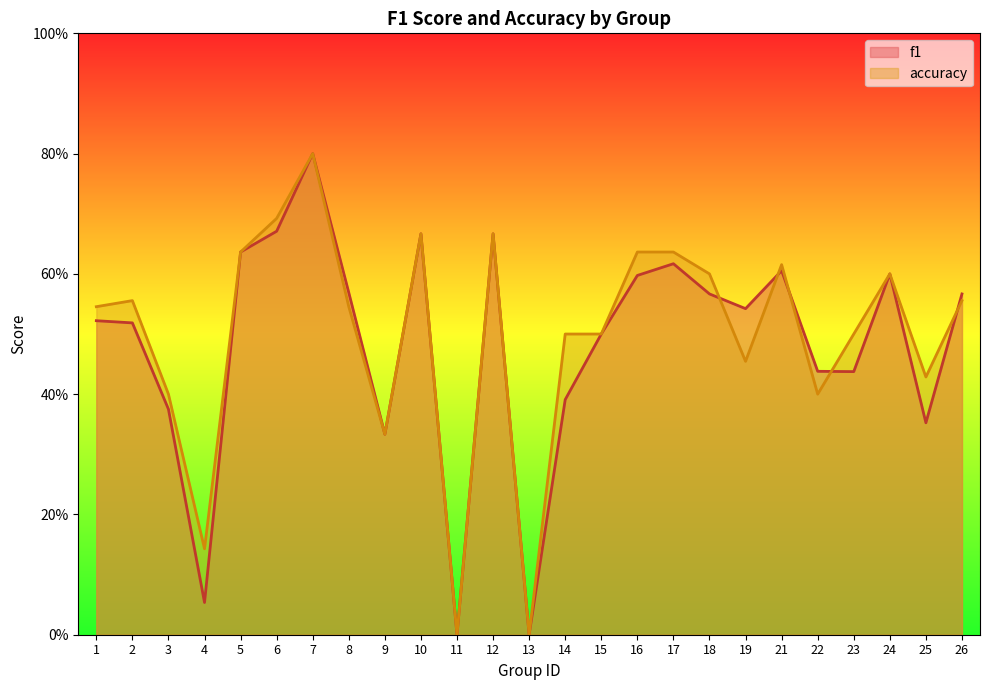

True or false: accuracy and f1 intersect in this chart.

True